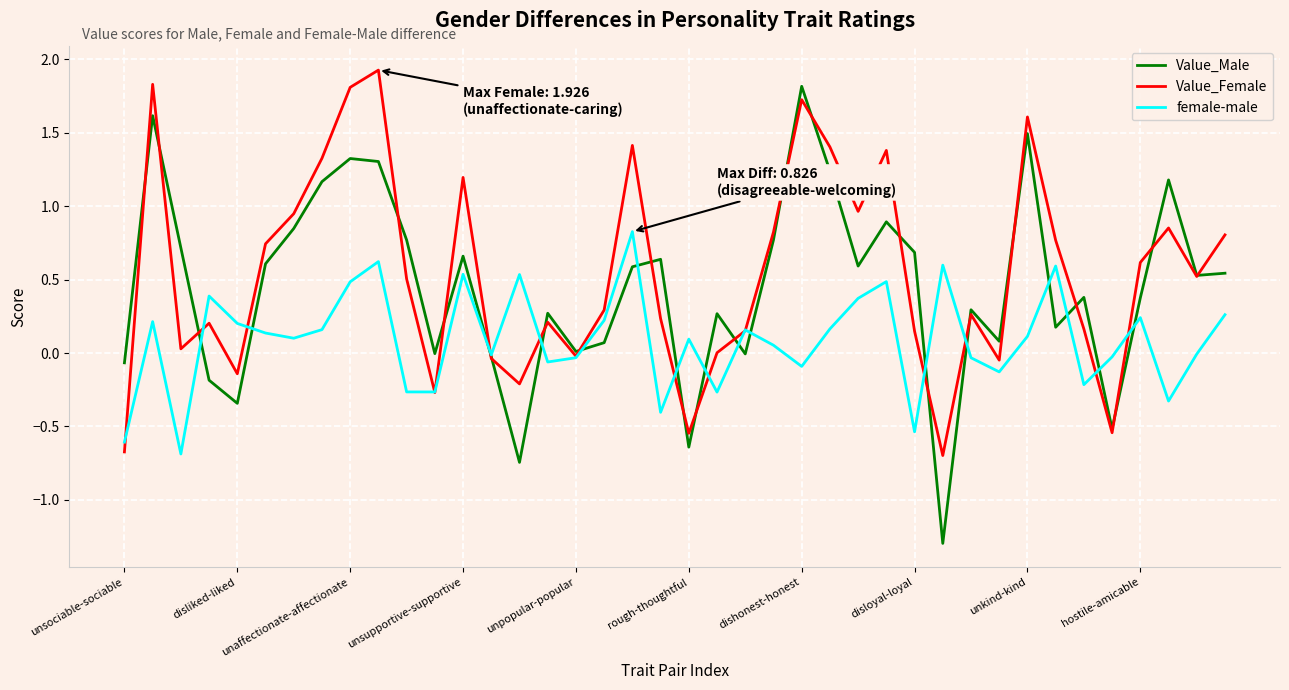

What is the lowest value of the Value_Male series?

-1.3